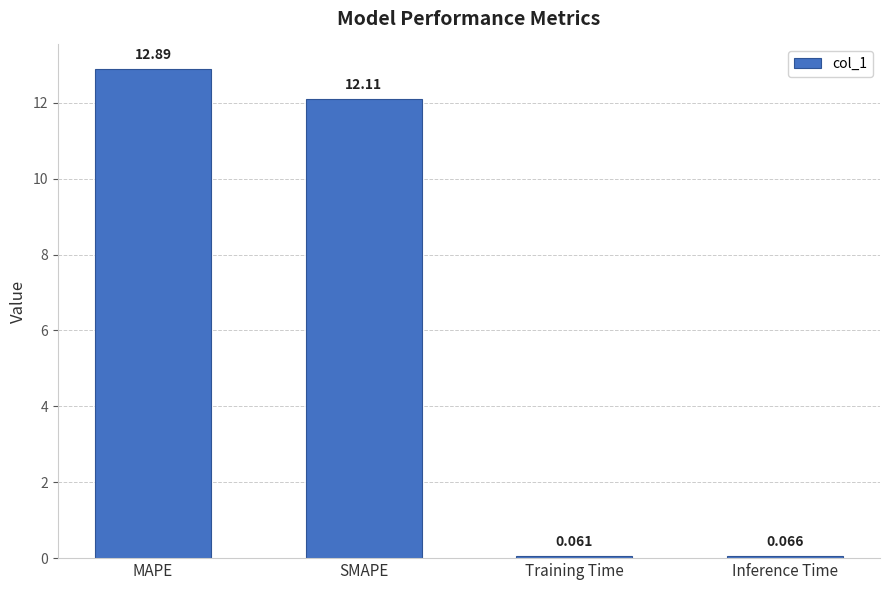

Rank the categories by value from highest to lowest.

MAPE, SMAPE, Inference Time, Training Time